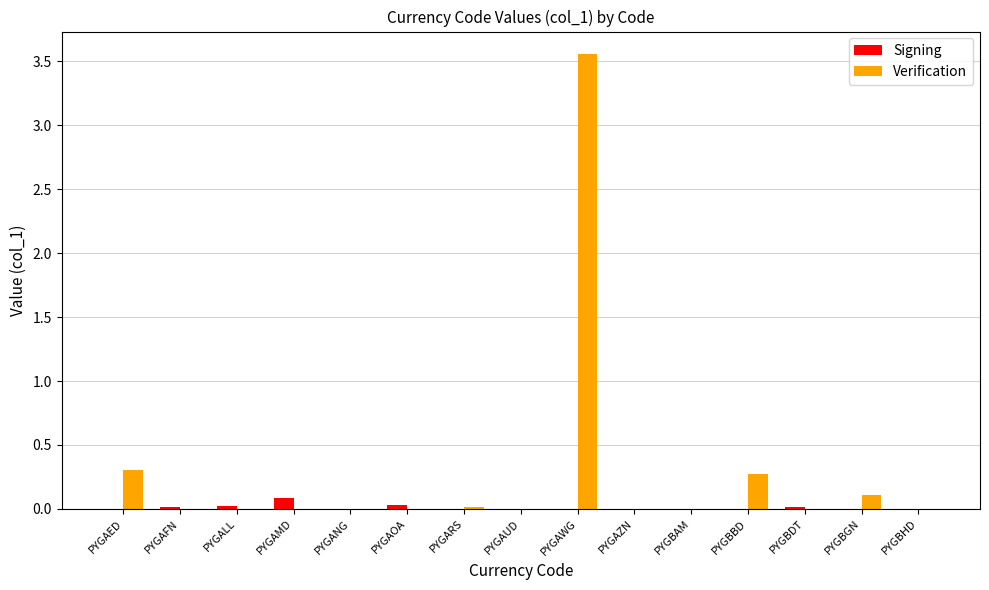

Which series has the largest total across all categories?

Verification